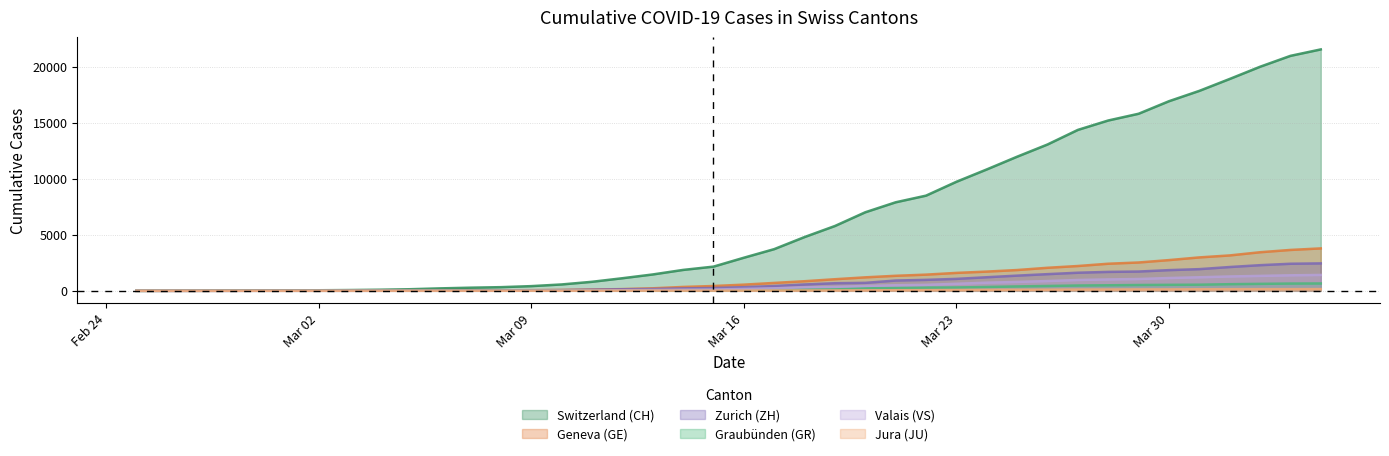

True or false: JU has more than 0 interior local peaks.

False